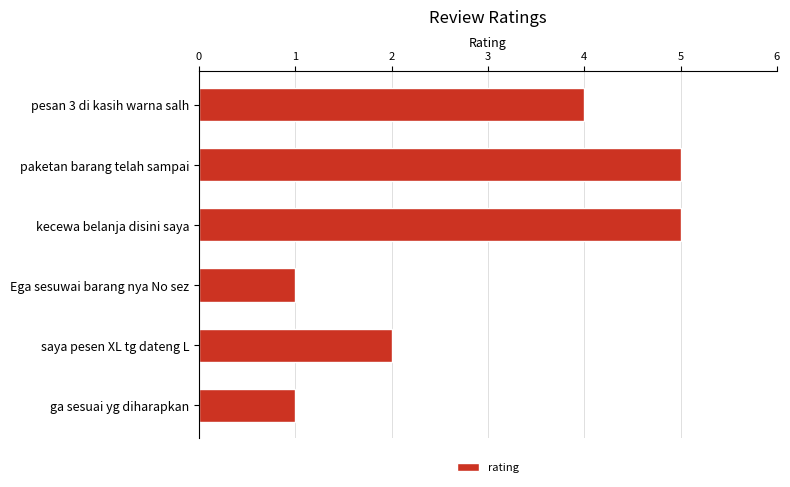

Reading top to bottom, extract all data points from this chart.

4	5	5	1	2	1